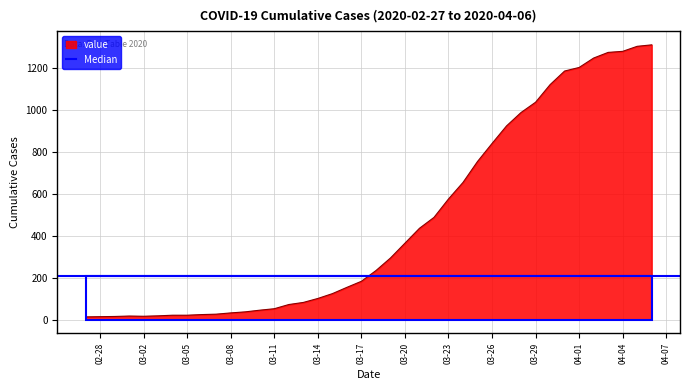

At which label does the data first exceed 234?

2020-03-19